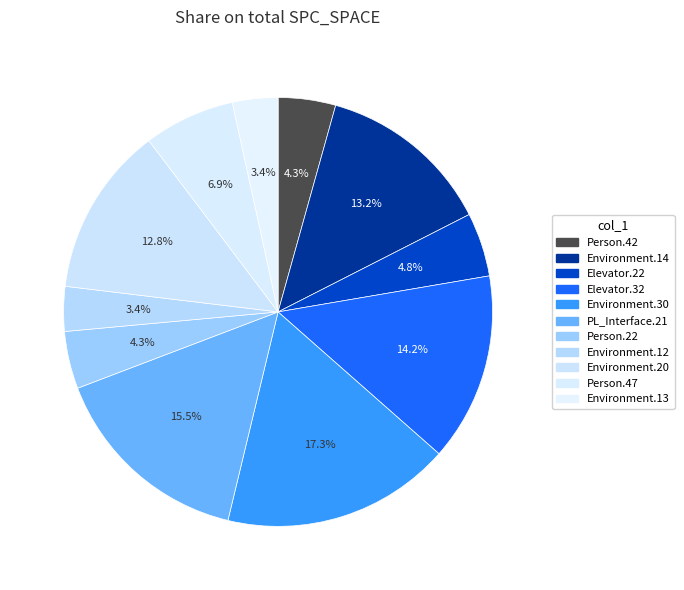

Count the number of slices in the pie.

11